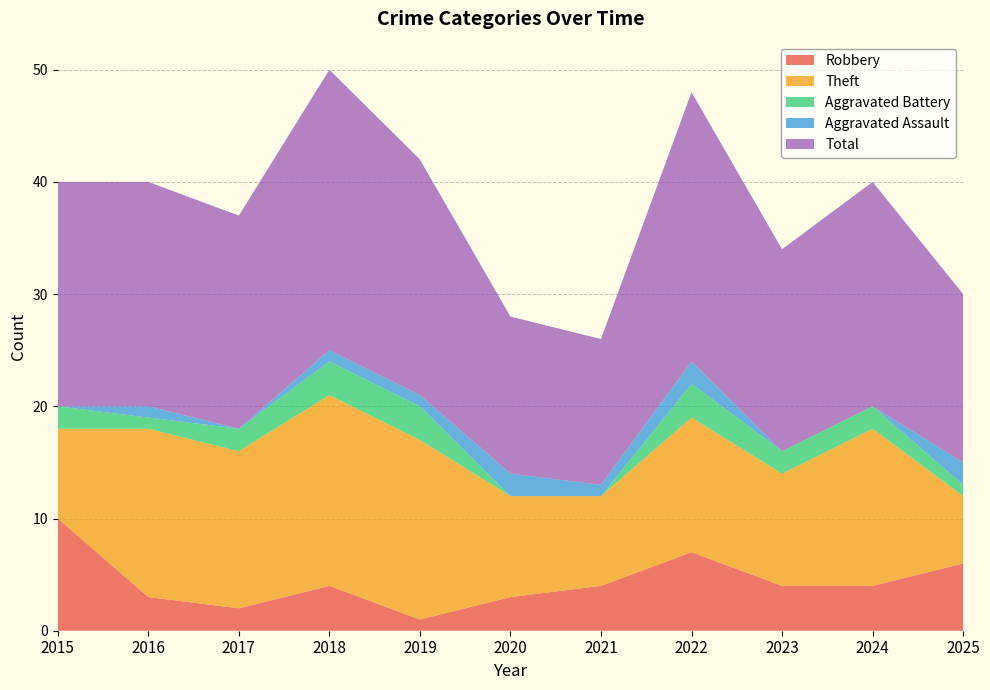

Reading left to right, what are all the values shown in this chart?

Robbery: 10	3	2	4	1	3	4	7	4	4	6
Theft: 8	15	14	17	16	9	8	12	10	14	6
Aggravated Battery: 2	1	2	3	3	0	0	3	2	2	1
Aggravated Assault: 0	1	0	1	1	2	1	2	0	0	2
Total: 20	20	19	25	21	14	13	24	18	20	15